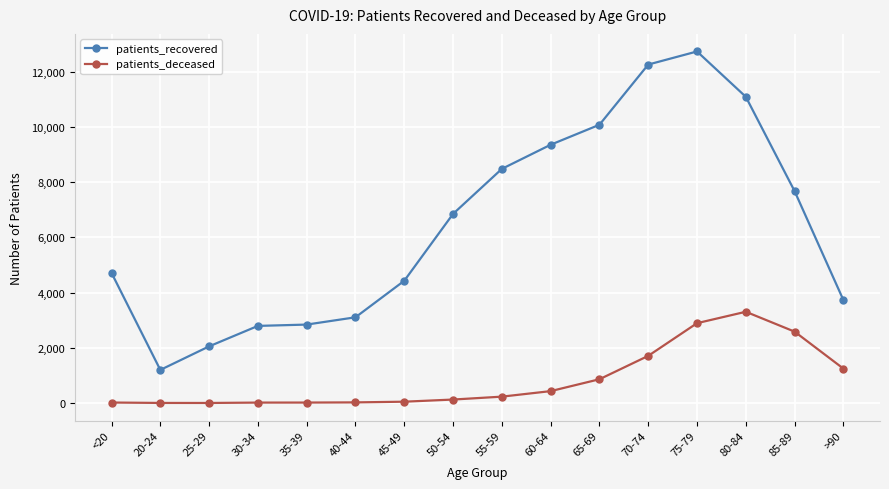

What is the highest value of the patients_recovered series?

12733